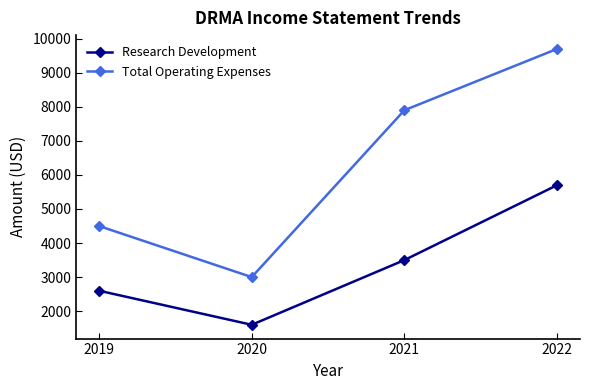

Where is Research Development nearest to the value 3650?

2021